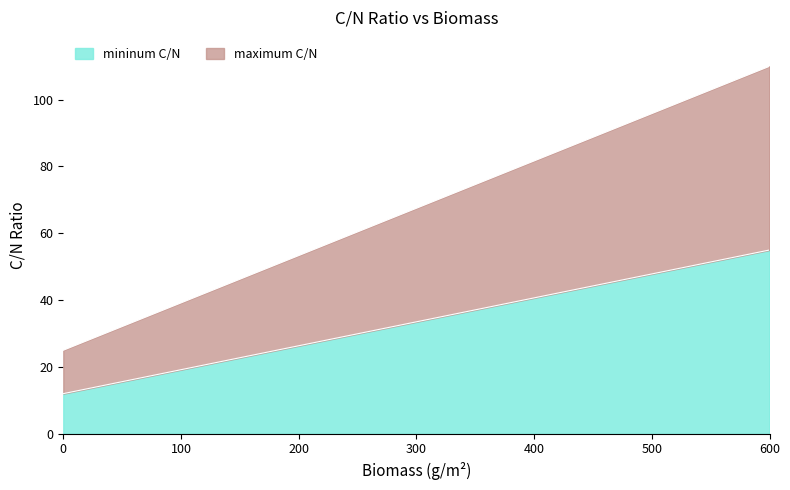

What is the difference between the mininum C/N values at 500 and 550?

3.6